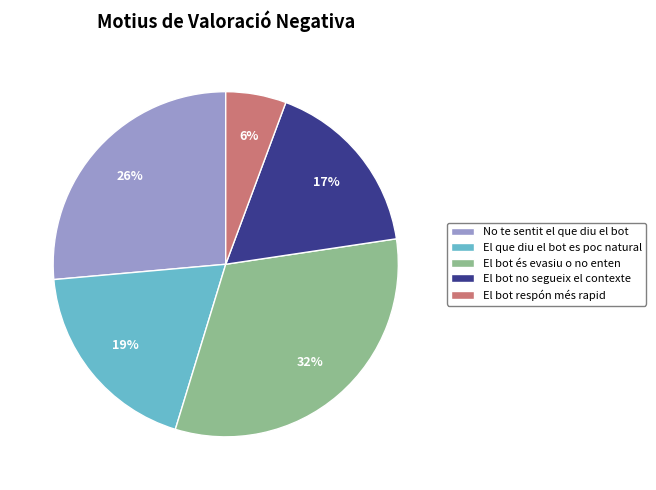

To the nearest percent, what is the average slice percentage?

20%